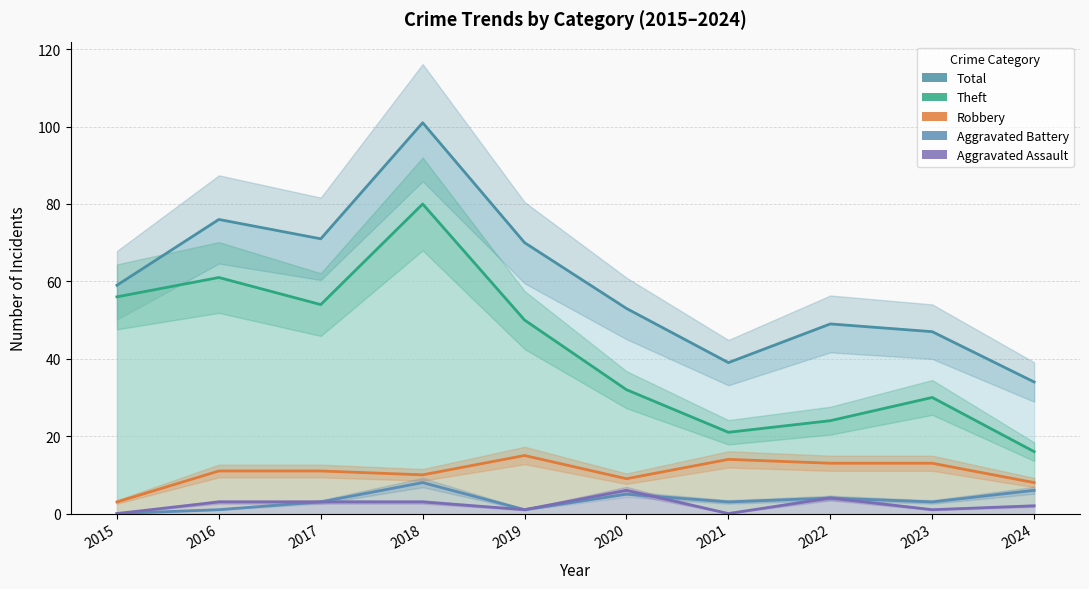

Which series has the largest total across all categories?

Total